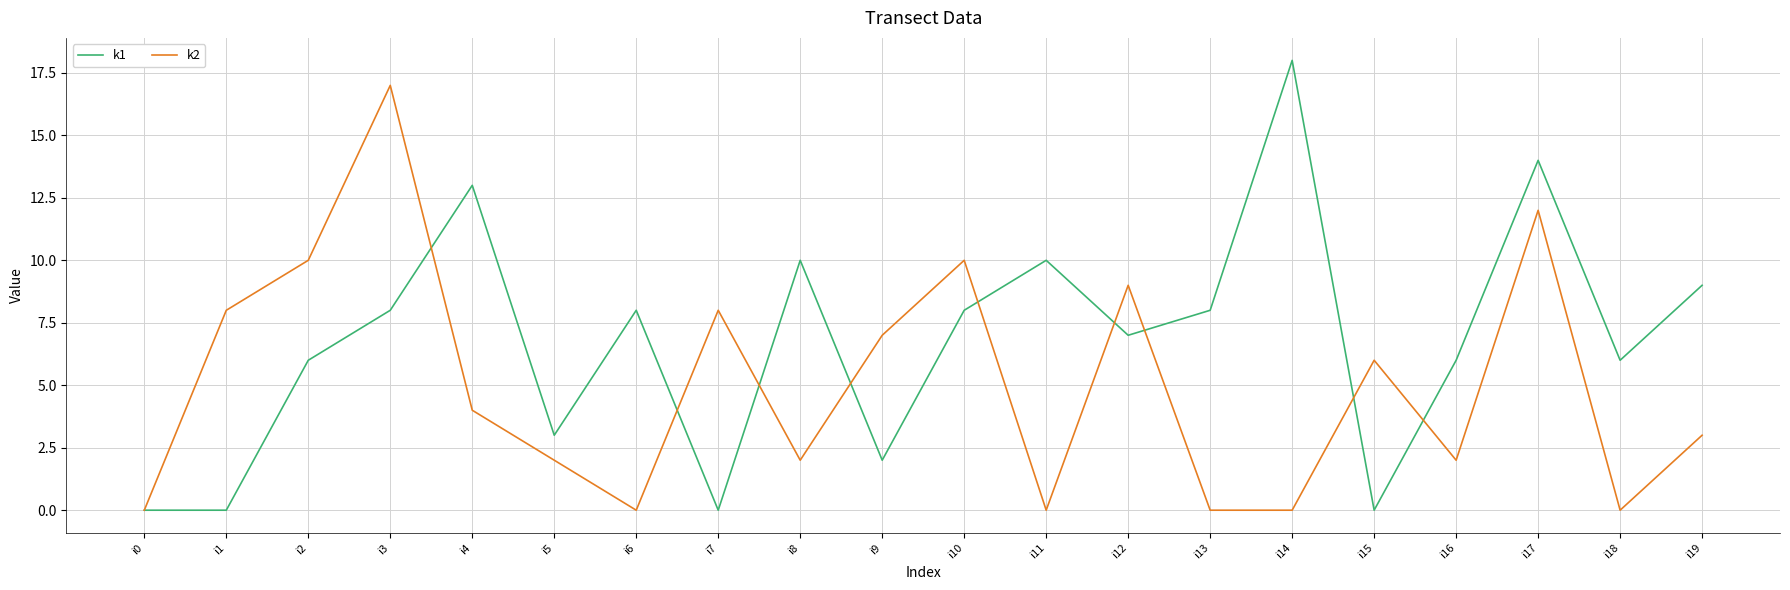

What value does the k1 series have at i2?

6